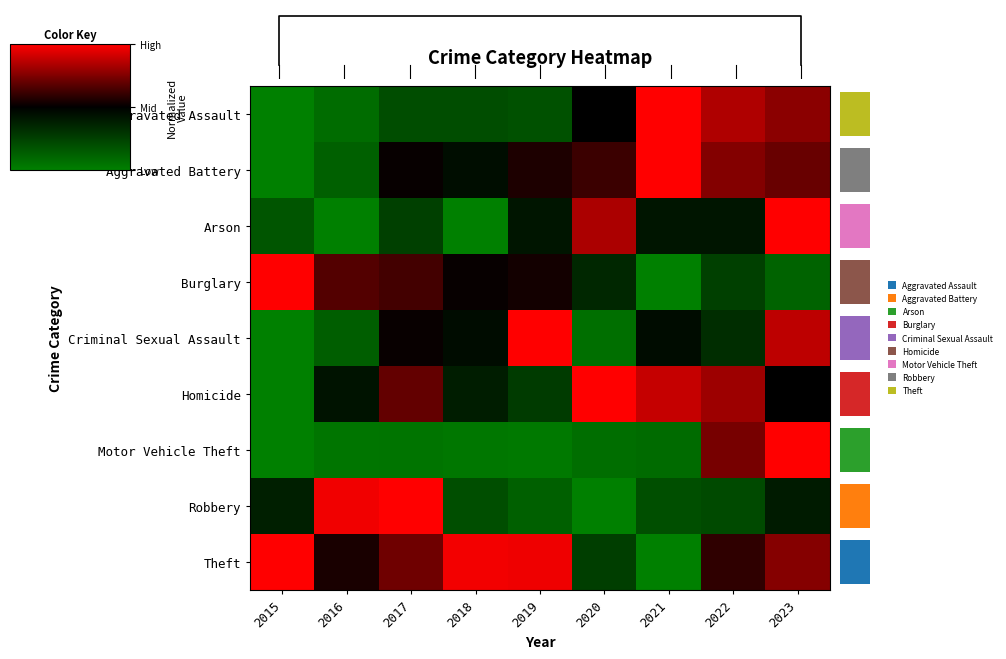

Rank the series at 2018 from lowest to highest value.

Arson, Motor Vehicle Theft, Robbery, Aggravated Assault, Homicide, Aggravated Battery, Criminal Sexual Assault, Burglary, Theft